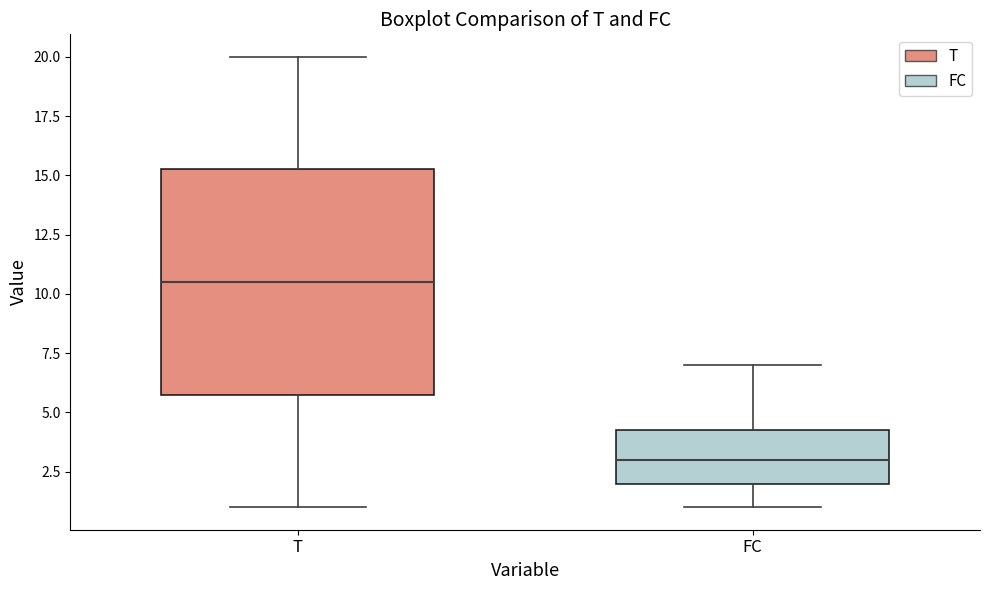

Reading left to right, transcribe this box plot: for each box, give where its median line is, the range the box spans, and where its two whiskers end, as read against the y-axis. The values are not printed on the chart, so give them approximately, as read against the axis.

T: median 10.5, box 6.0 to 15.5, whiskers 1.0 to 20.0
FC: median 3.0, box 2.0 to 4.5, whiskers 1.0 to 7.0